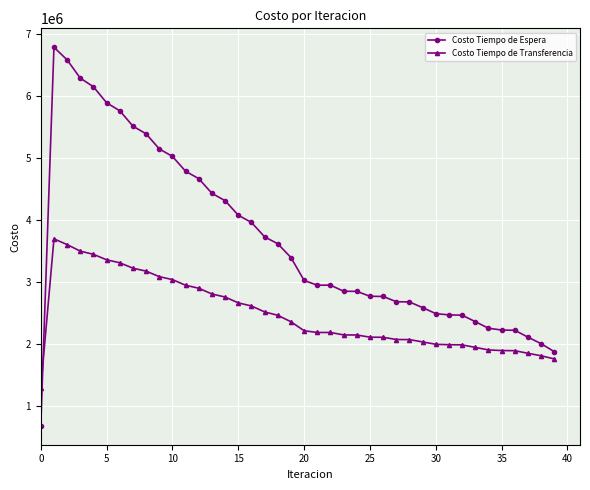

Which series has the largest total across all categories?

Costo Tiempo de Espera